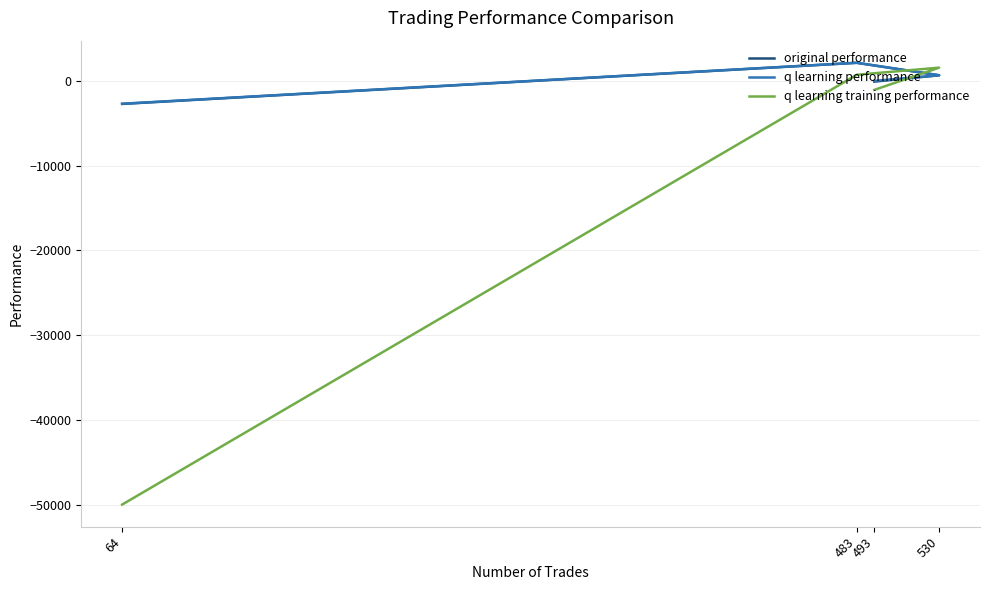

How many values in the q learning performance series are below 675?

2